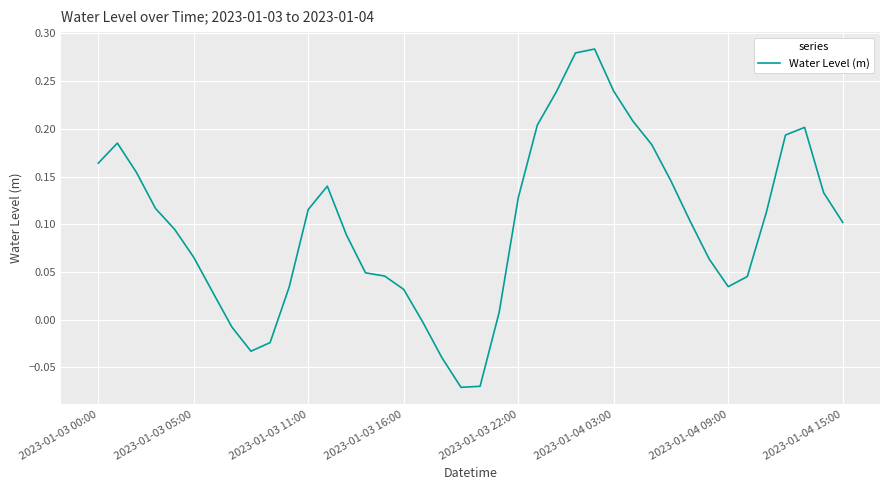

What is the difference between the maximum and minimum values?

0.4